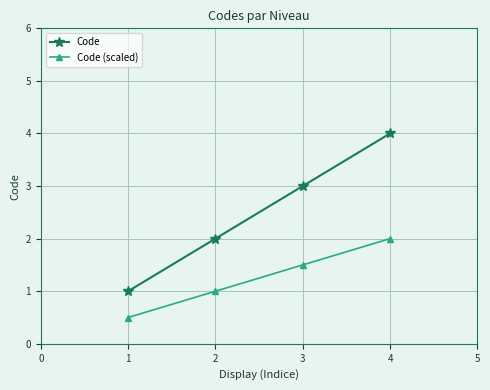

What is the highest value of the Code (scaled) series?

2.0